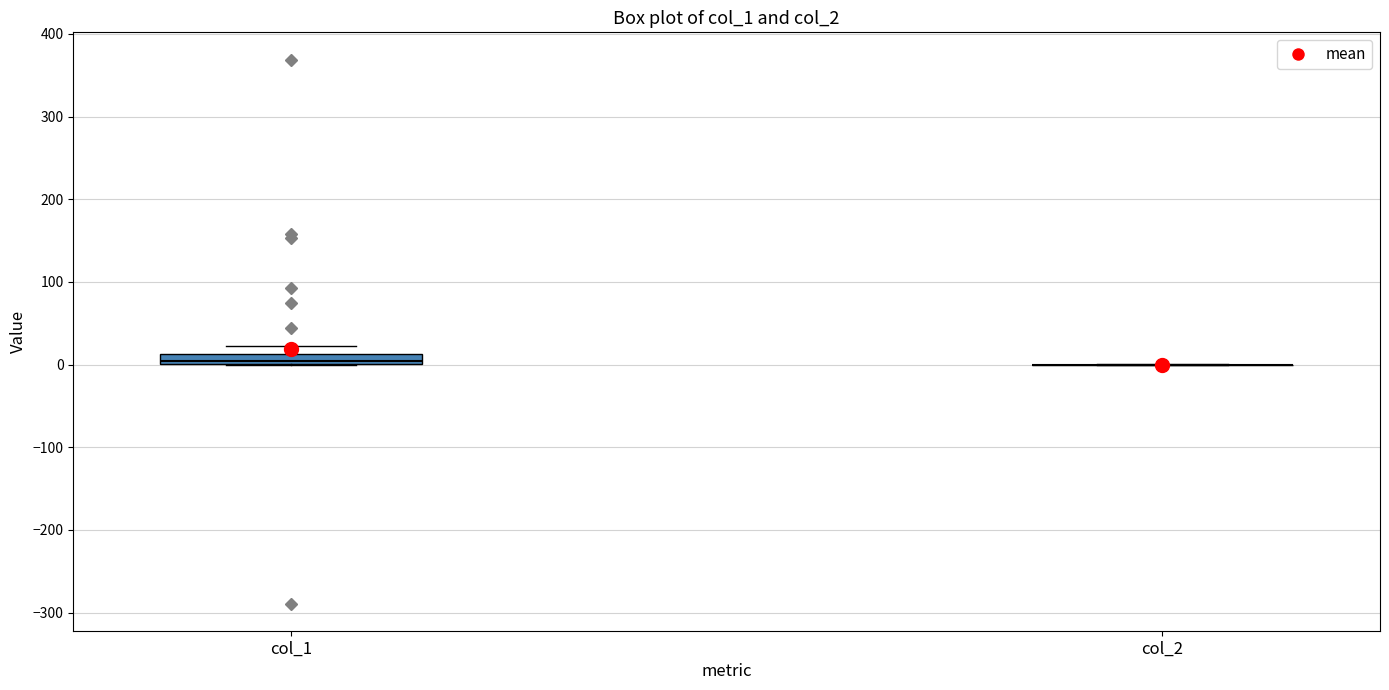

Comparing the boxes themselves (not the whiskers), which one is the tallest?

col_1